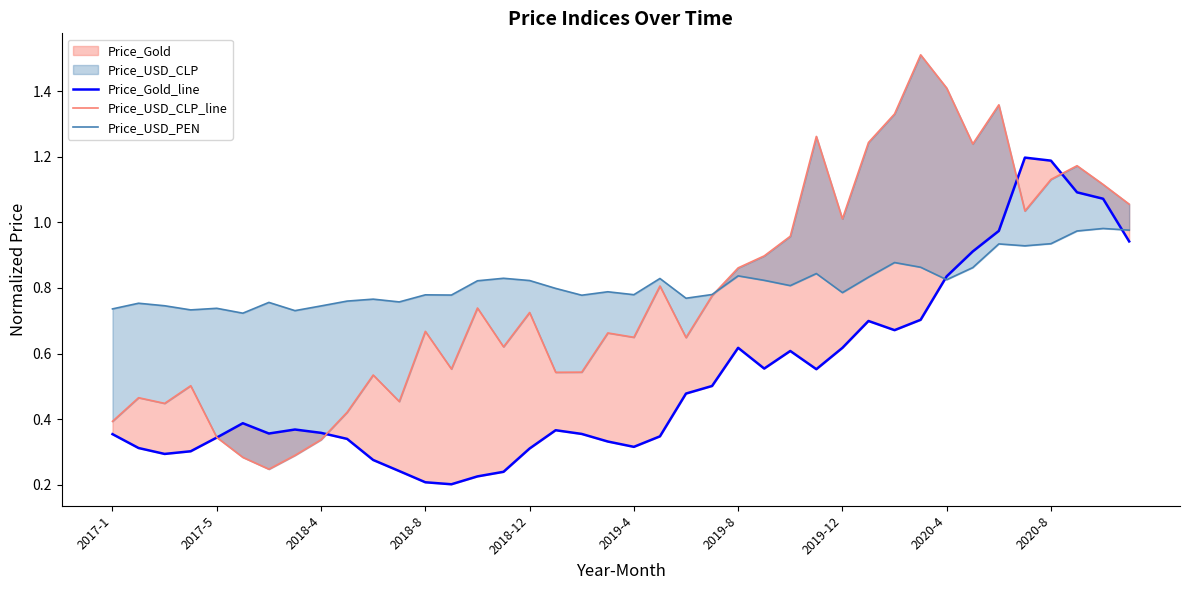

Reading right to left, what are all the values shown in this chart?

Price_Gold_line: 0.9	1.1	1.1	1.2	1.2	1.0	0.9	0.8	0.7	0.7	0.7	0.6	0.6	0.6	0.6	0.6	0.5	0.5	0.3	0.3	0.3	0.4	0.4	0.3	0.2	0.2	0.2	0.2	0.2	0.3	0.3	0.4	0.4	0.4	0.4	0.3	0.3	0.3	0.3	0.4
Price_USD_CLP_line: 1.1	1.1	1.2	1.1	1.0	1.4	1.2	1.4	1.5	1.3	1.2	1.0	1.3	1.0	0.9	0.9	0.8	0.6	0.8	0.6	0.7	0.5	0.5	0.7	0.6	0.7	0.6	0.7	0.5	0.5	0.4	0.3	0.3	0.2	0.3	0.3	0.5	0.4	0.5	0.4
Price_USD_PEN: 1.0	1.0	1.0	0.9	0.9	0.9	0.9	0.8	0.9	0.9	0.8	0.8	0.8	0.8	0.8	0.8	0.8	0.8	0.8	0.8	0.8	0.8	0.8	0.8	0.8	0.8	0.8	0.8	0.8	0.8	0.8	0.7	0.7	0.8	0.7	0.7	0.7	0.7	0.8	0.7